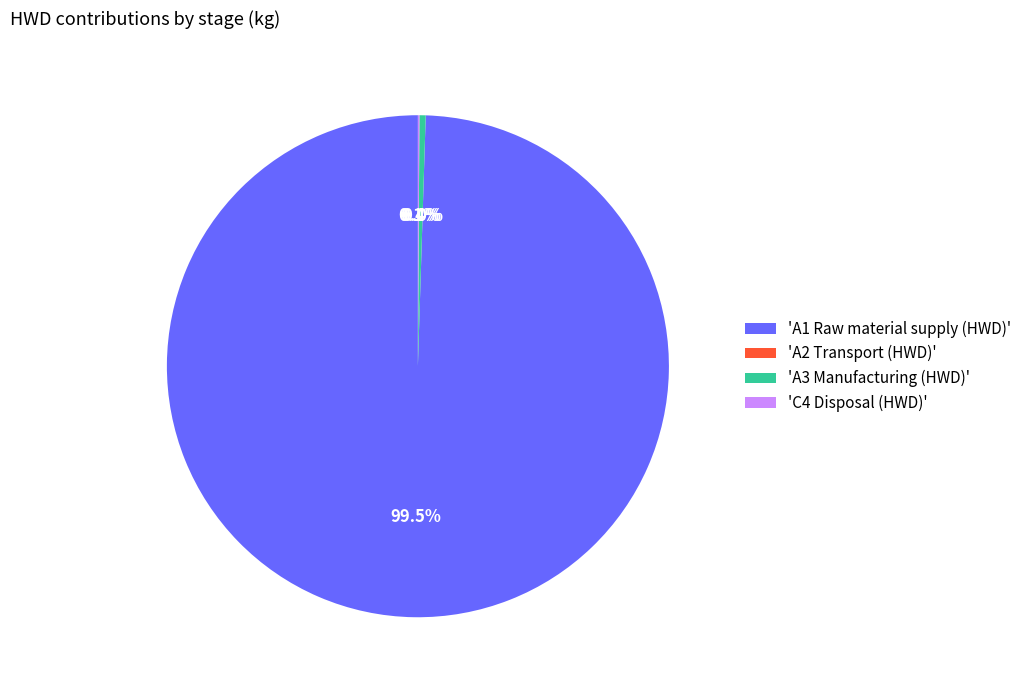

What percentage is NOT represented by 'A3 Manufacturing (HWD)'?

99.6%